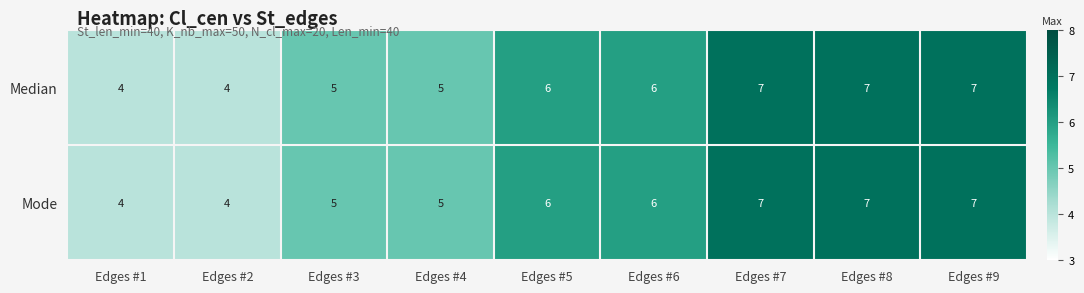

What is the total value across all series at Edges #7?

14